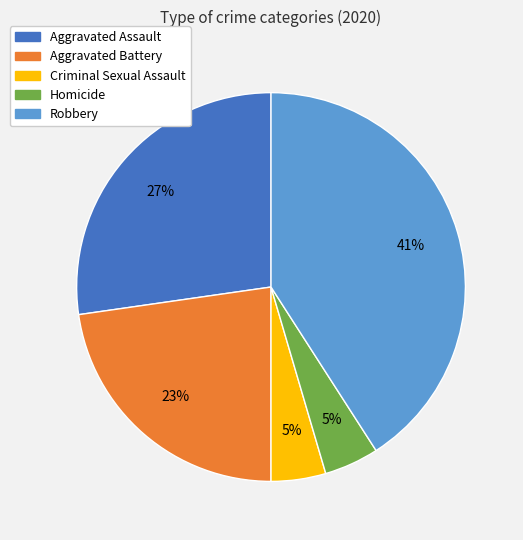

Combined, do Aggravated Assault and Criminal Sexual Assault account for over 50%?

No